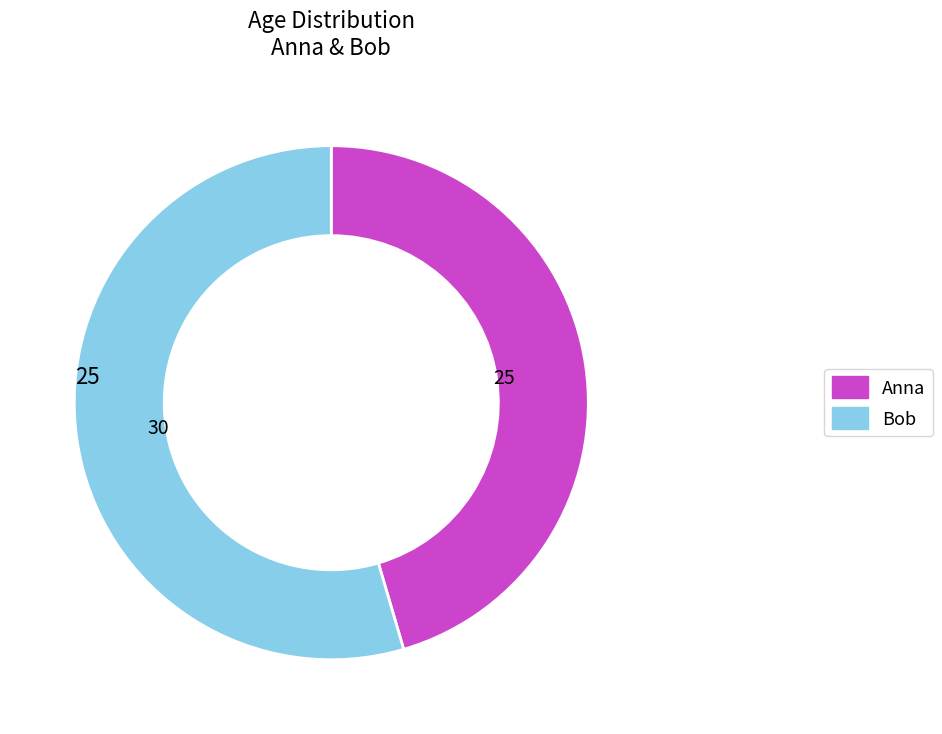

Combined, do Bob and Anna account for over 50%?

Yes